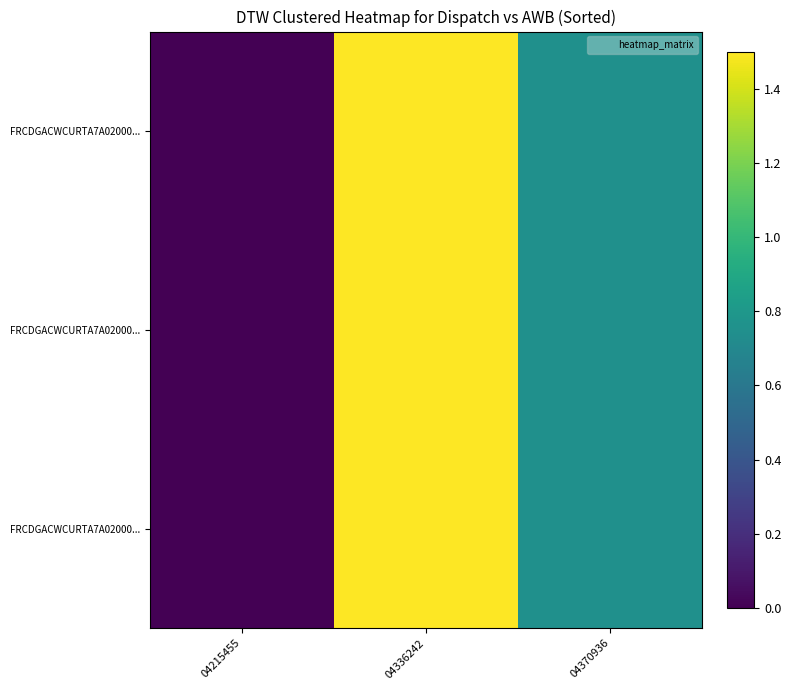

At which category is the sum across all series the highest?

04336242